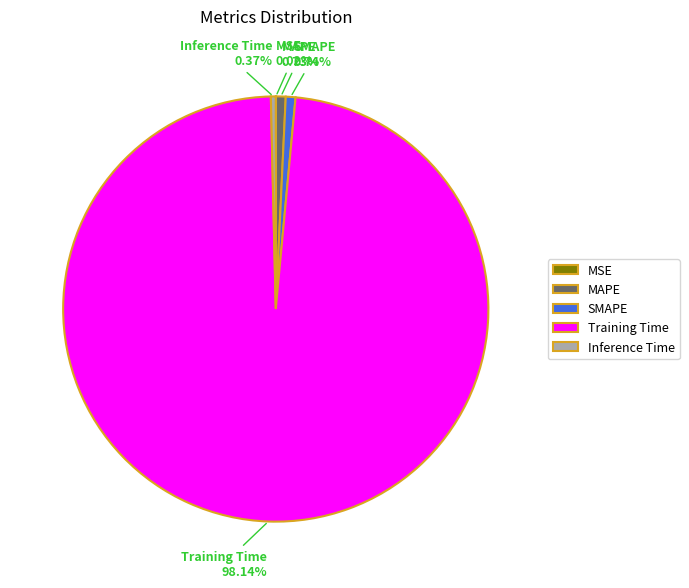

Which category has the biggest portion of the pie?

Training Time